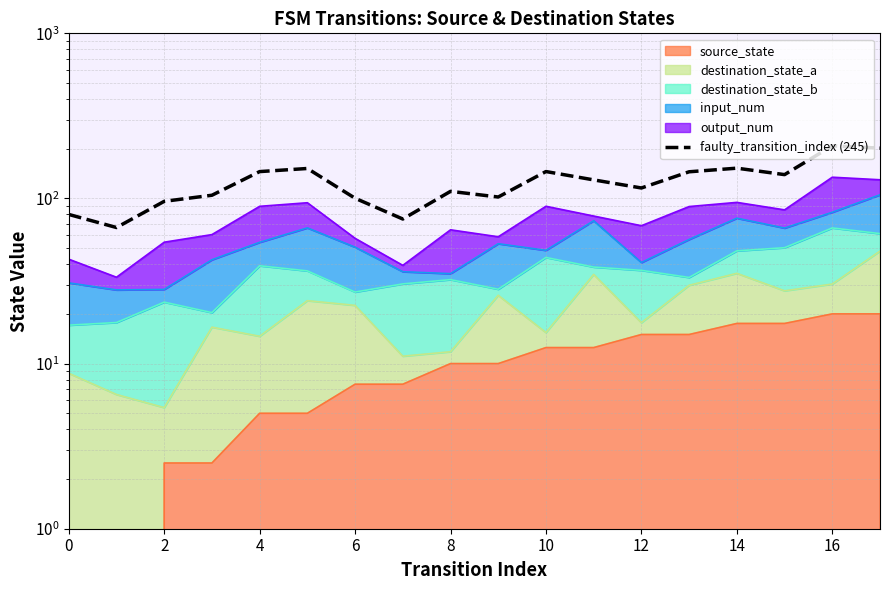

True or false: the data has more than 1 interior local peaks.

True